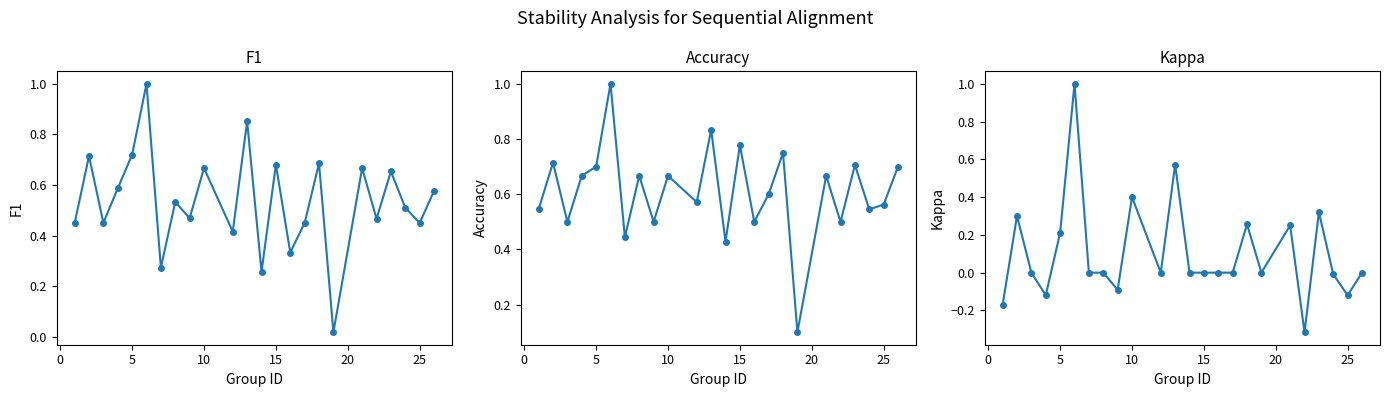

Reading left to right, transcribe all the data shown in this chart.

f1: 0.4	0.7	0.5	0.6	0.7	1.0	0.3	0.5	0.5	0.7	0.4	0.9	0.3	0.7	0.3	0.5	0.7	0.0	0.7	0.5	0.7	0.5	0.4	0.6
accuracy: 0.5	0.7	0.5	0.7	0.7	1.0	0.4	0.7	0.5	0.7	0.6	0.8	0.4	0.8	0.5	0.6	0.8	0.1	0.7	0.5	0.7	0.5	0.6	0.7
kappa: -0.2	0.3	0.0	-0.1	0.2	1.0	0.0	0.0	-0.1	0.4	0.0	0.6	0.0	0.0	0.0	0.0	0.3	0.0	0.2	-0.3	0.3	-0.0	-0.1	0.0